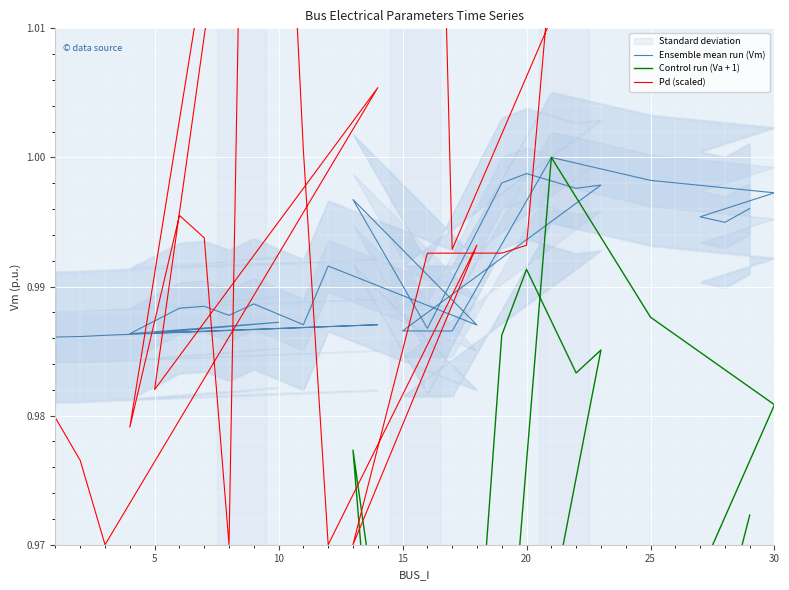

What is the average value of the Control run (Va + 1) series?

0.9